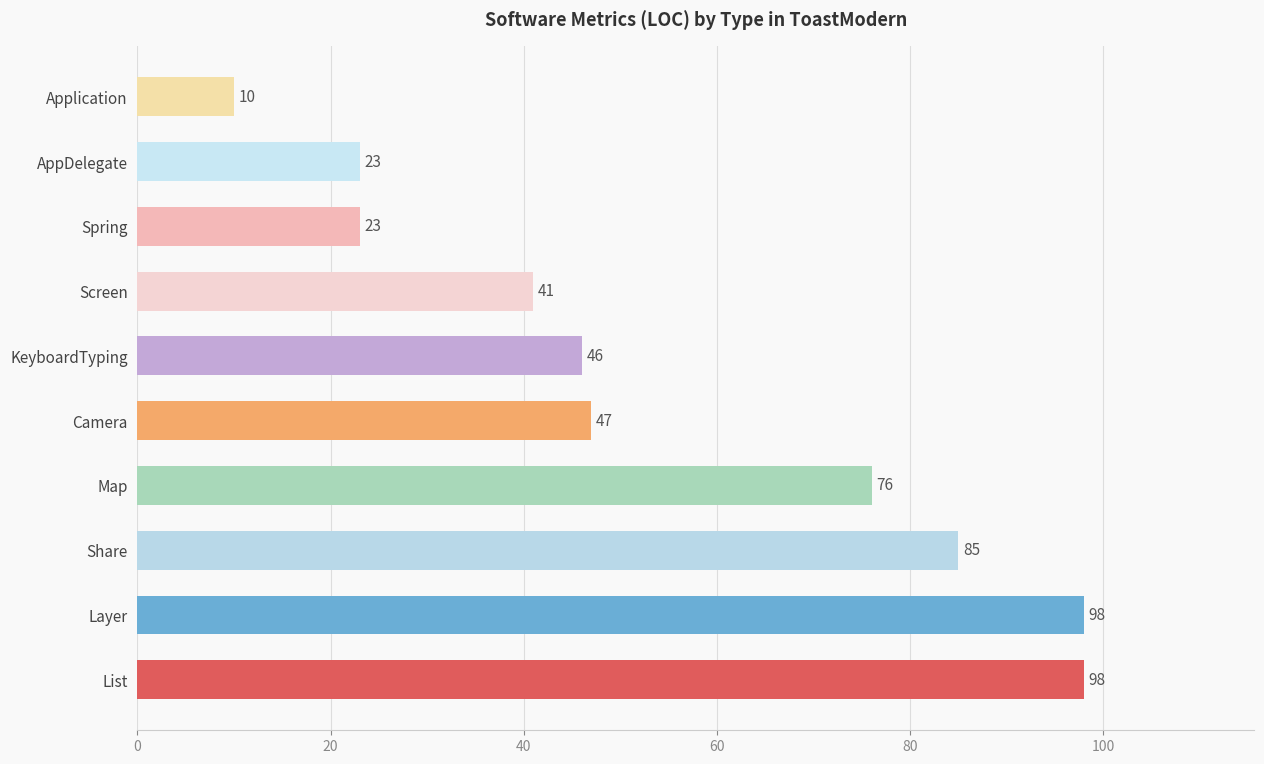

What is the difference between the maximum and second lowest values?

75